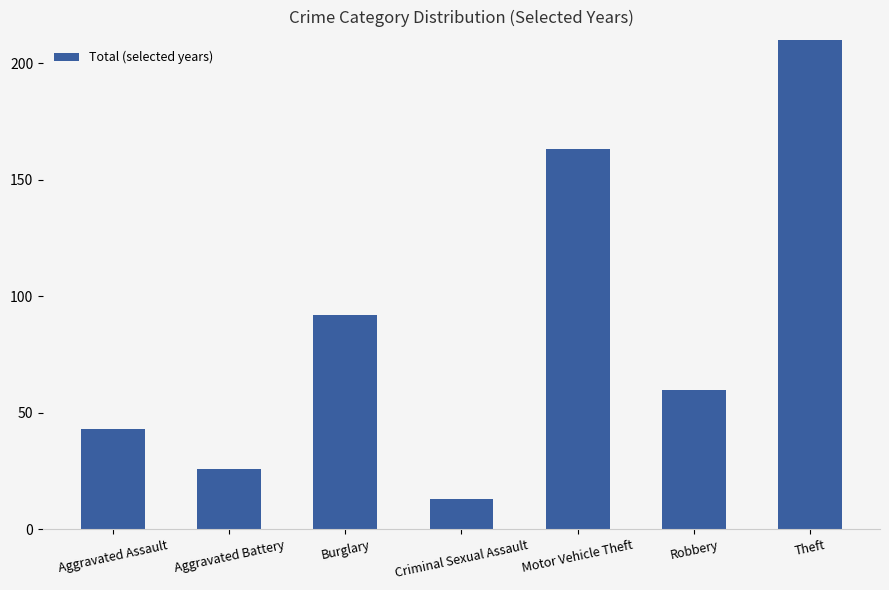

How many bars are there in total?

7